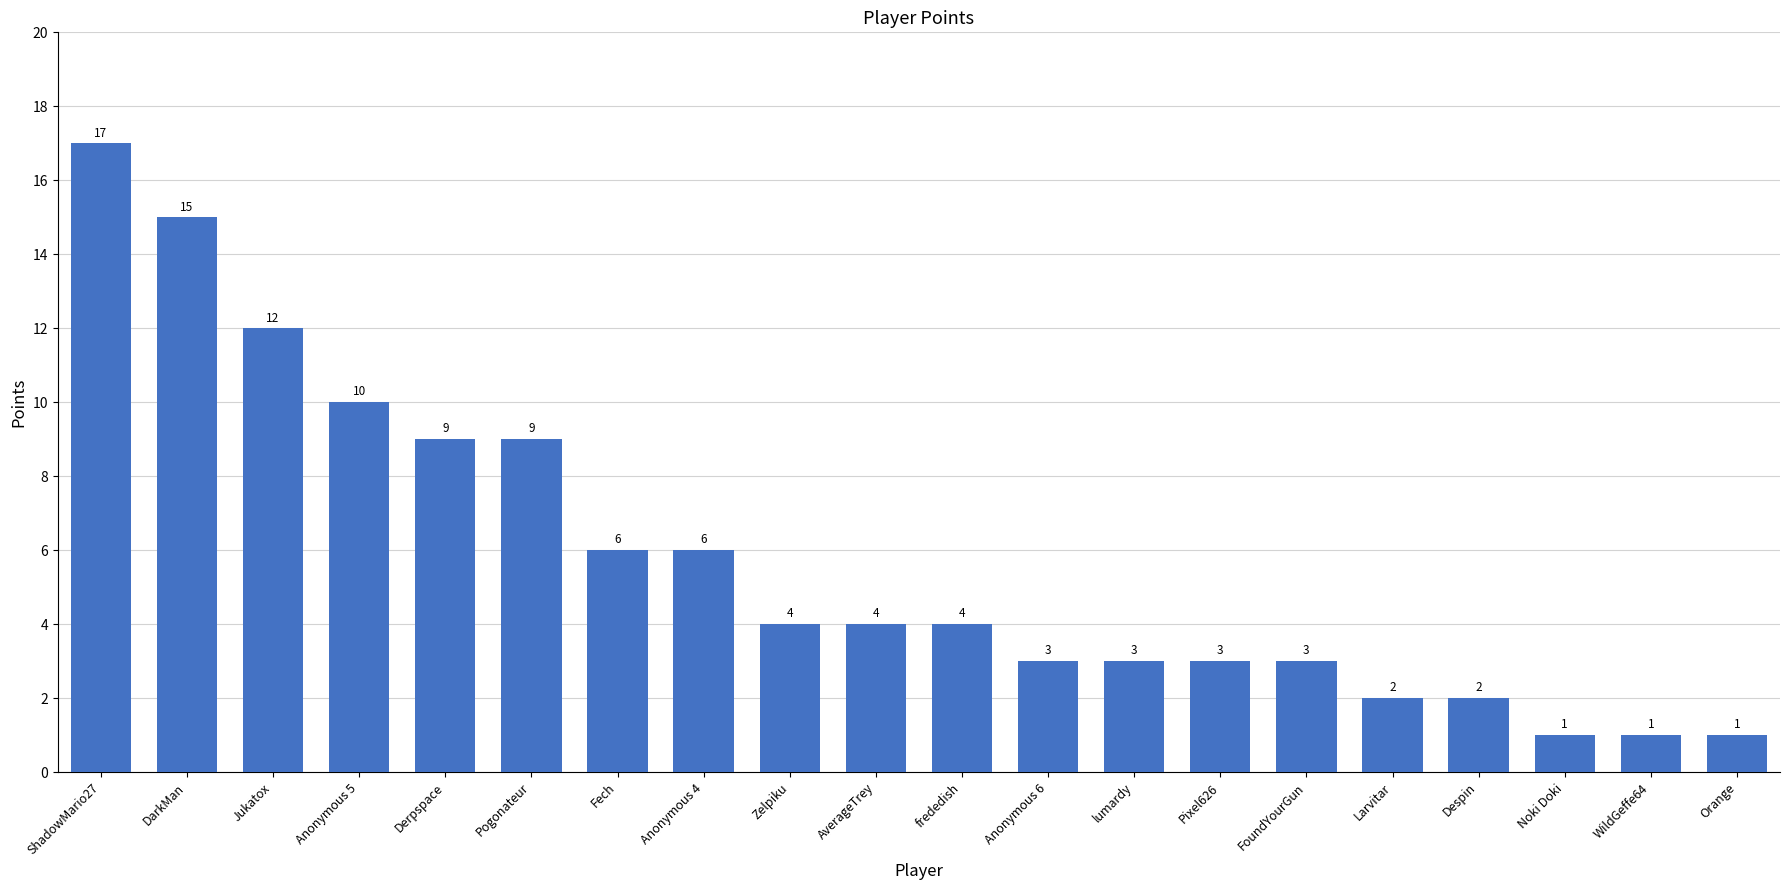

What is the label of the 14th bar from the right?

Fech